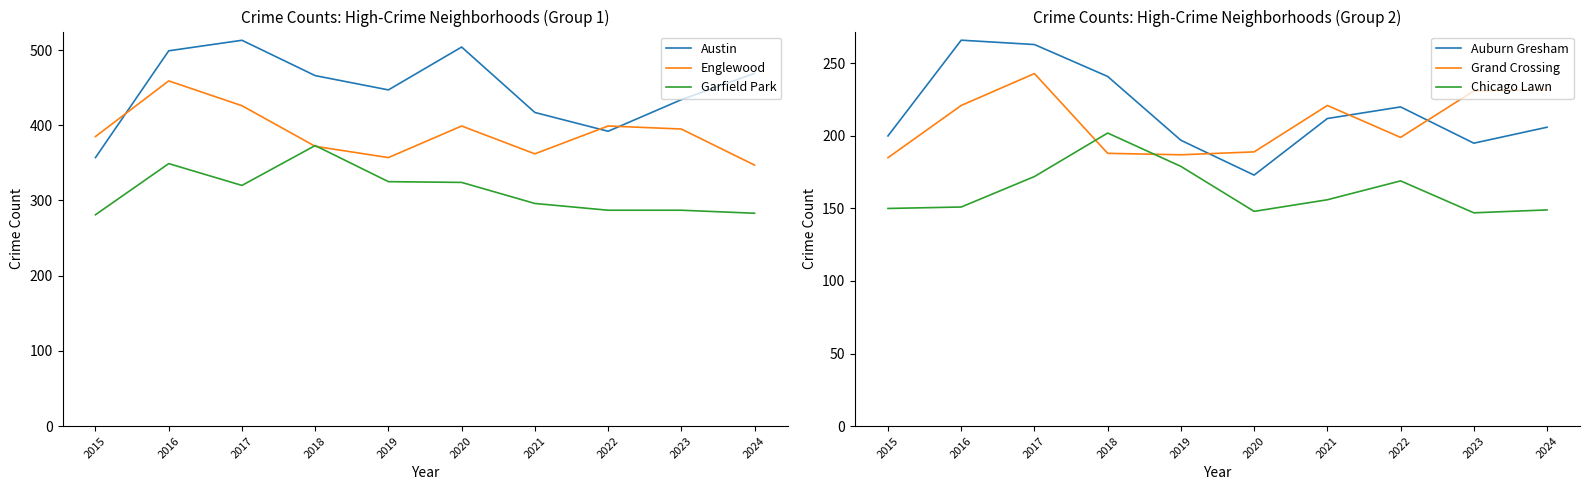

What is the sum of all Chicago Lawn values?

1623